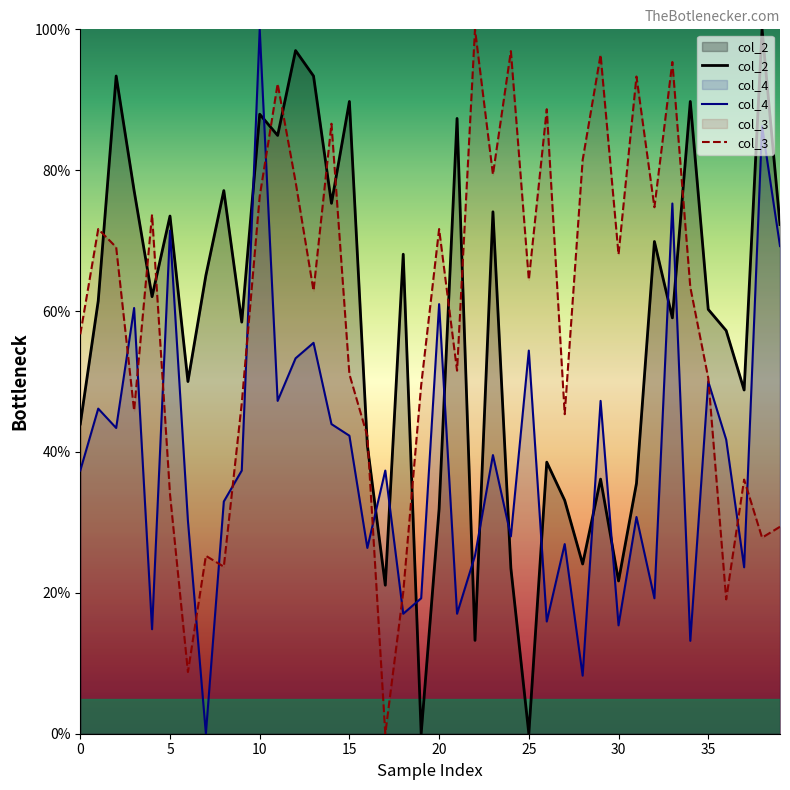

At which category is the sum across all series the highest?

10